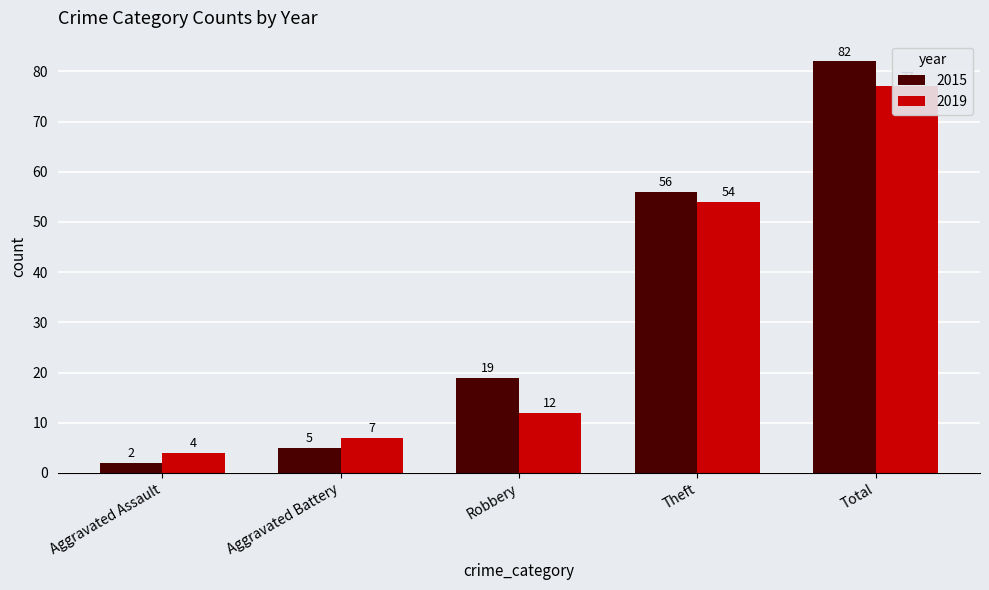

At which category is the sum across all series the highest?

Total